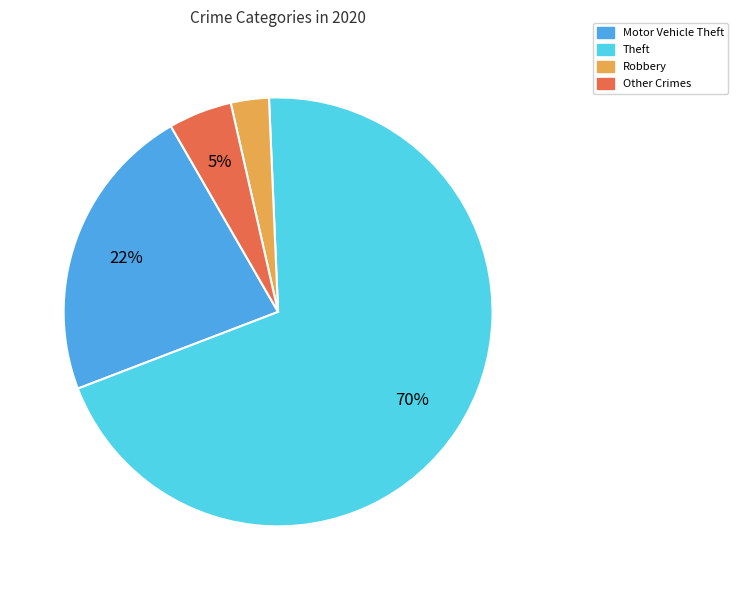

To the nearest percent, what is the average slice percentage?

25%